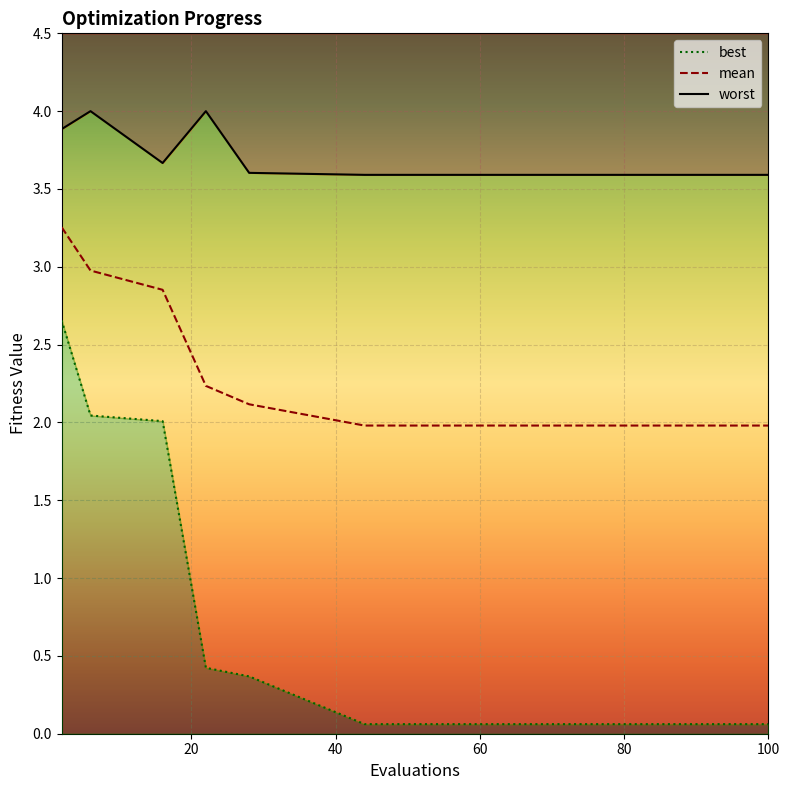

Which series changed the most between 44 and 76?

mean